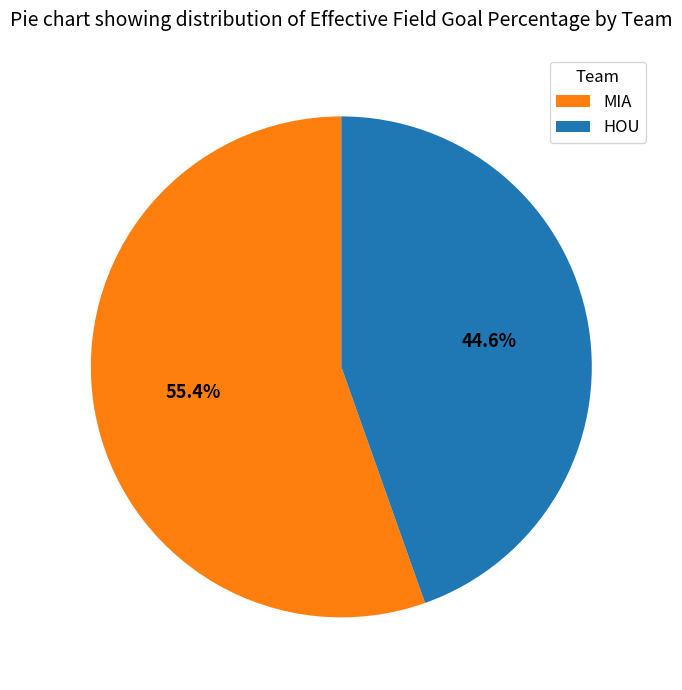

Which slice is the smallest?

HOU